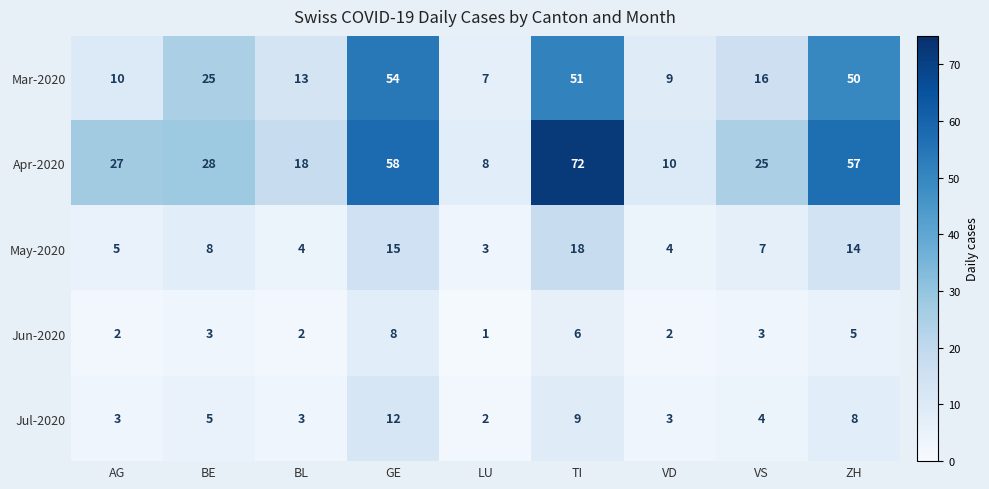

Read the Mar-2020 value at TI.

51